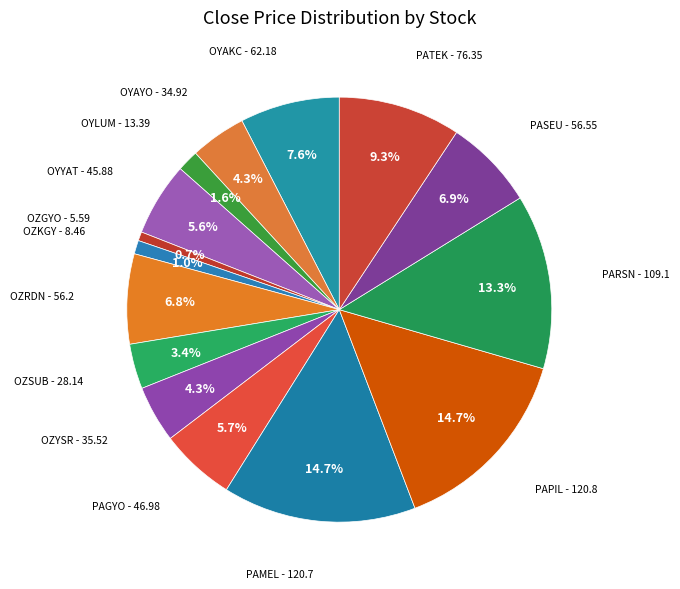

To the nearest percent, what is the average slice percentage?

7%